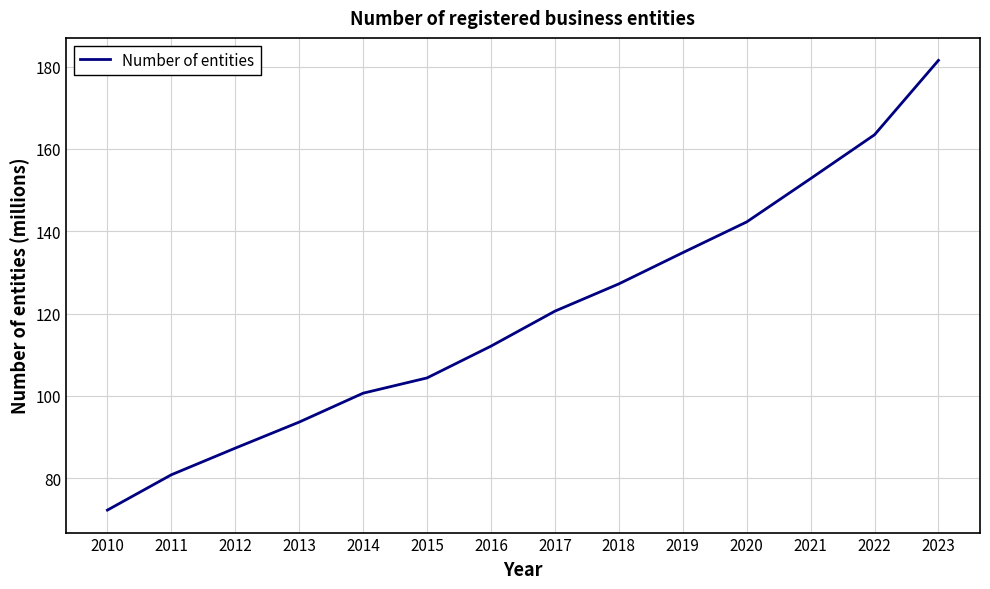

Does the chart have visible grid lines?

Yes